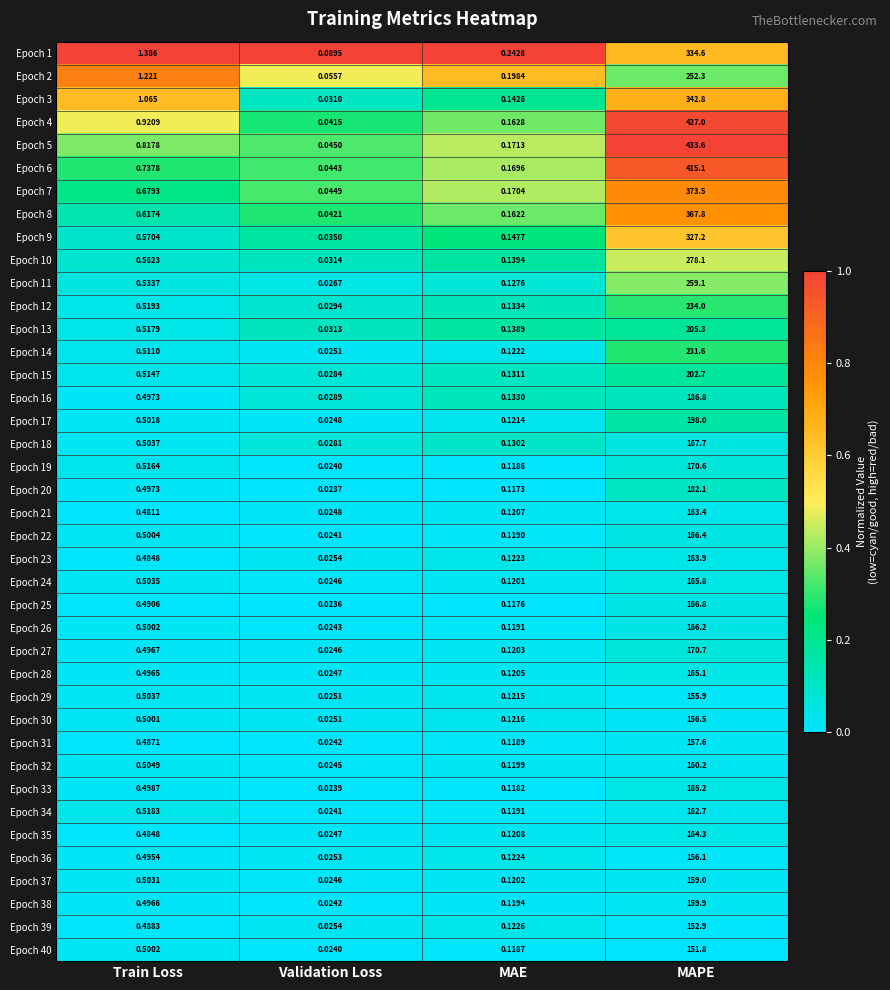

What is the maximum value shown in the chart?

433.6